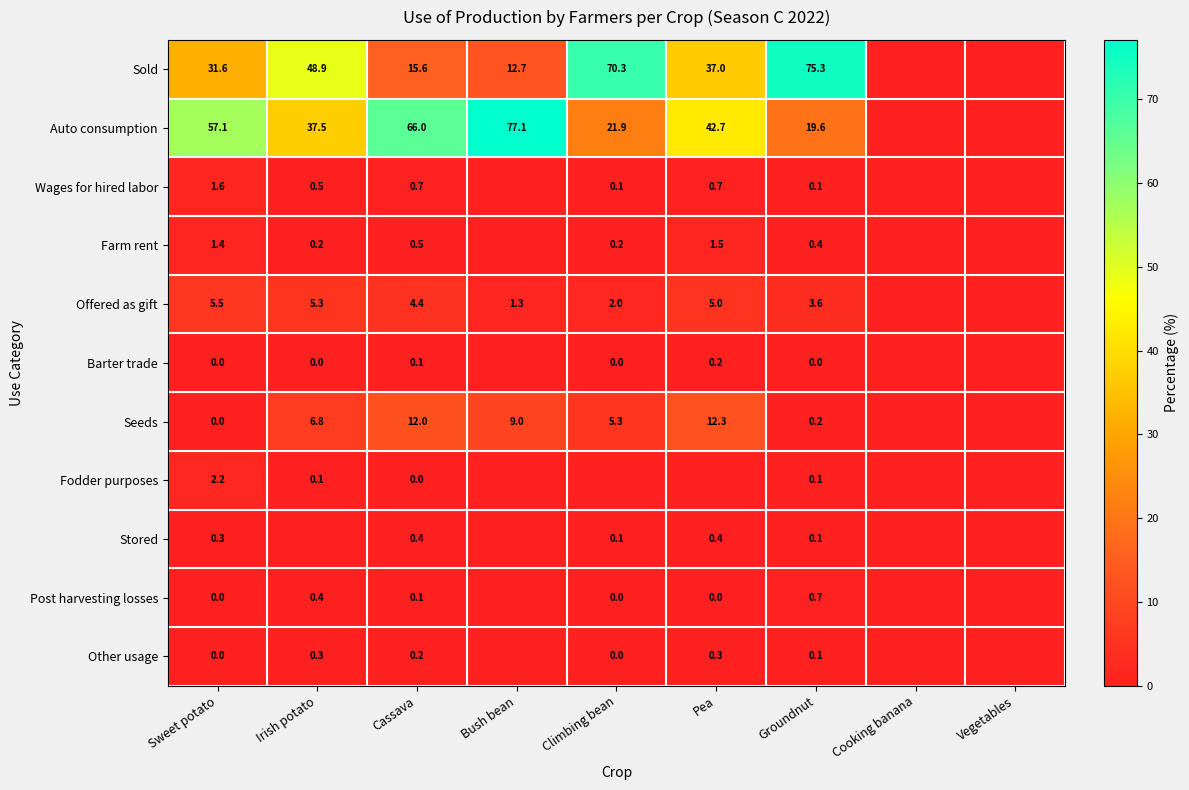

Is the value of Offered as gift at Climbing bean greater than the value of Stored at Cassava?

Yes